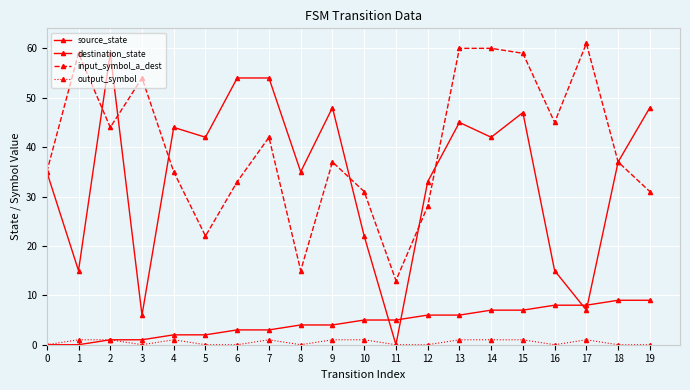

How many data points in destination_state are less than 42?

10